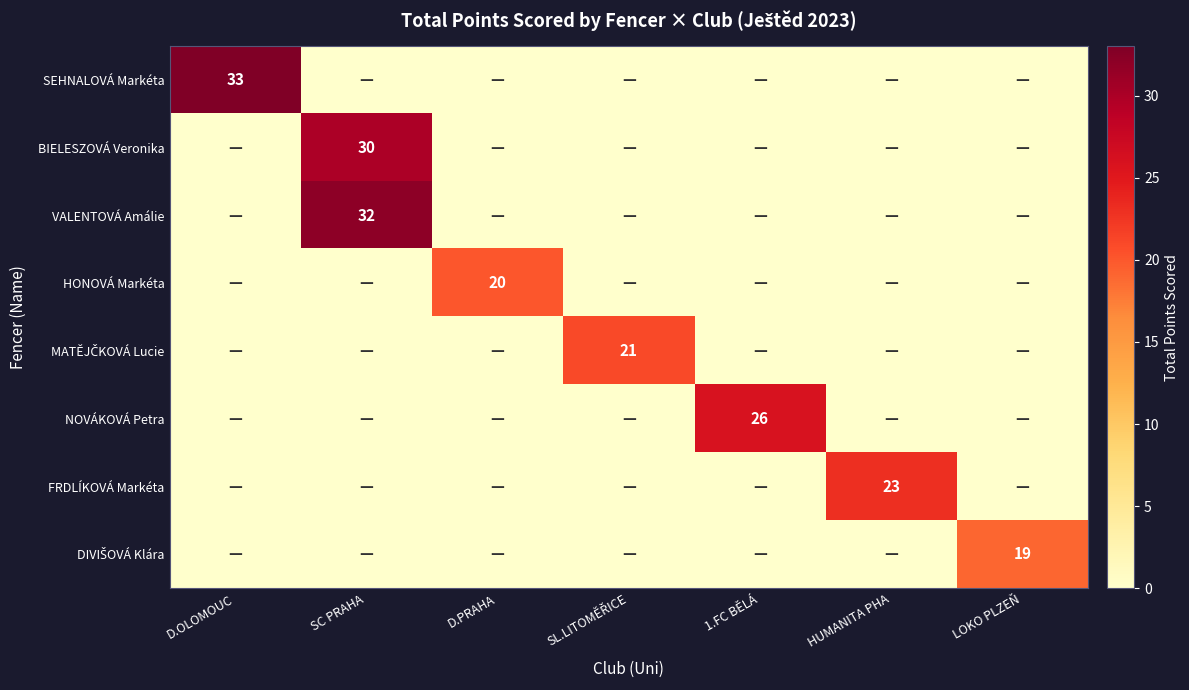

At which label does FRDLÍKOVÁ Markéta reach its minimum?

D.OLOMOUC